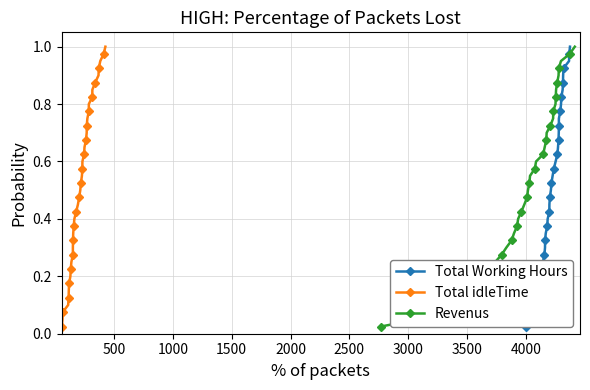

True or false: Revenus has more than 0 points higher than both neighbors.

False